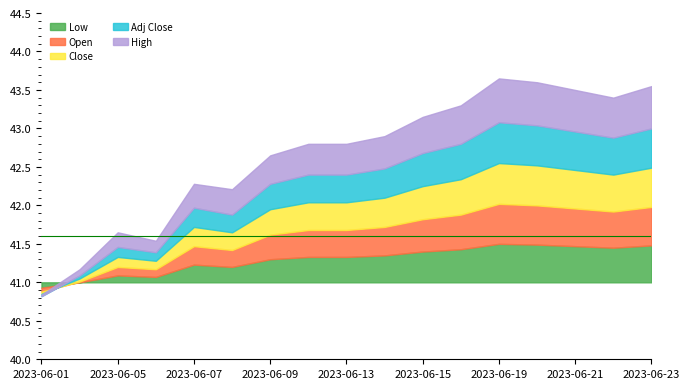

At how many categories does at least one series exceed 42?

13